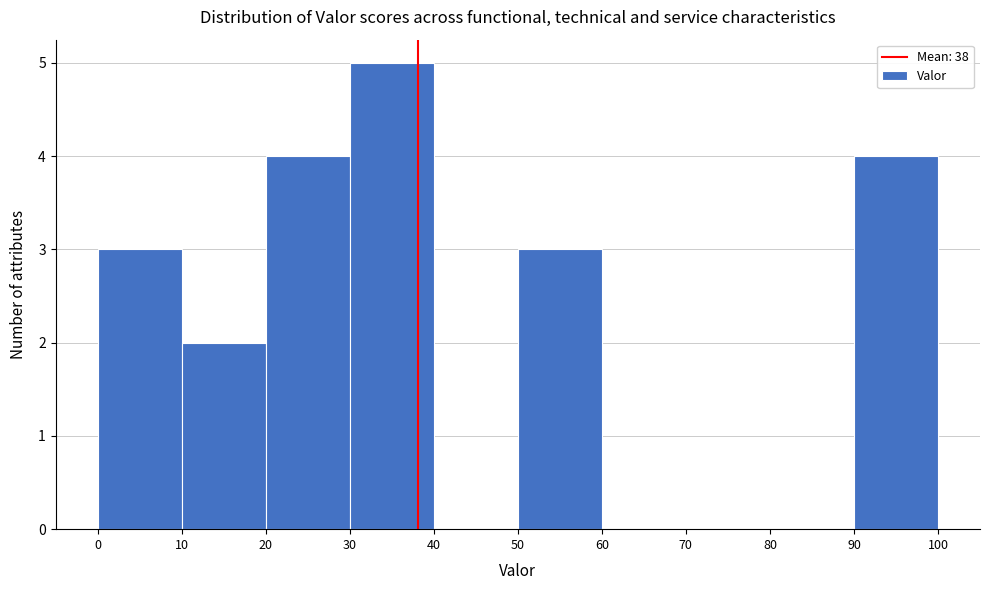

What is the height of the bar covering 30 to 40 on the x-axis? The values are not printed on the chart, so give them approximately, as read against the axis.

5